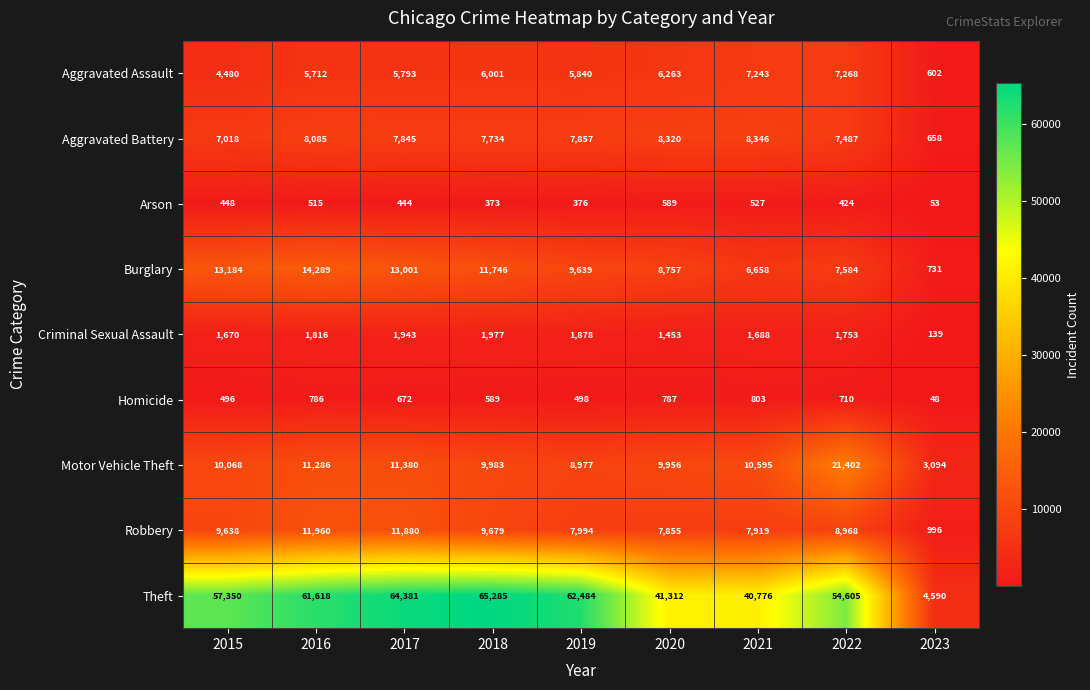

What value does the Criminal Sexual Assault series have at 2020, to the nearest 50?

1450